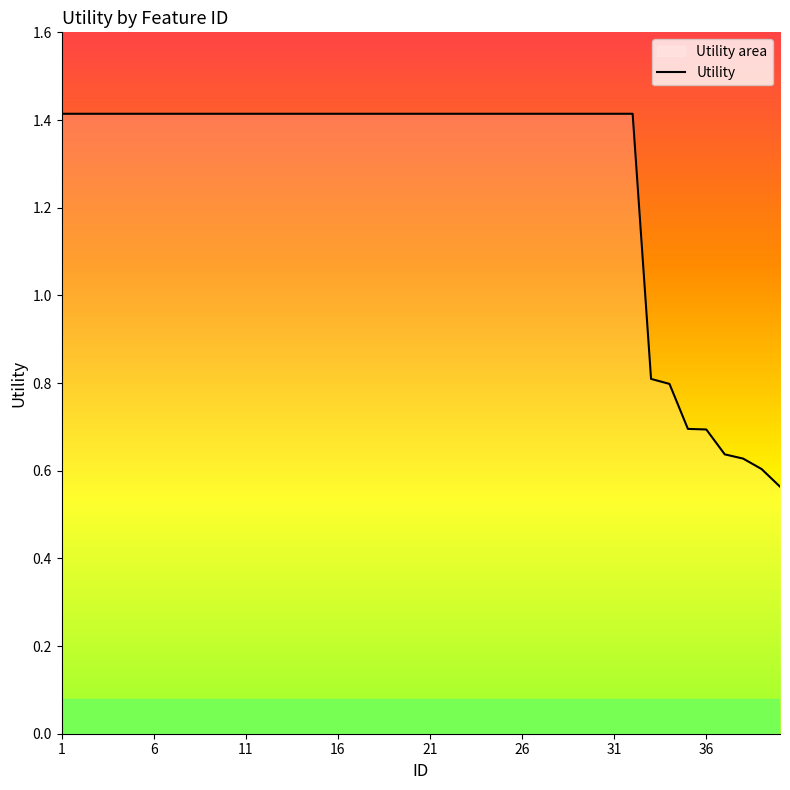

What is the minimum value shown in the chart?

0.6